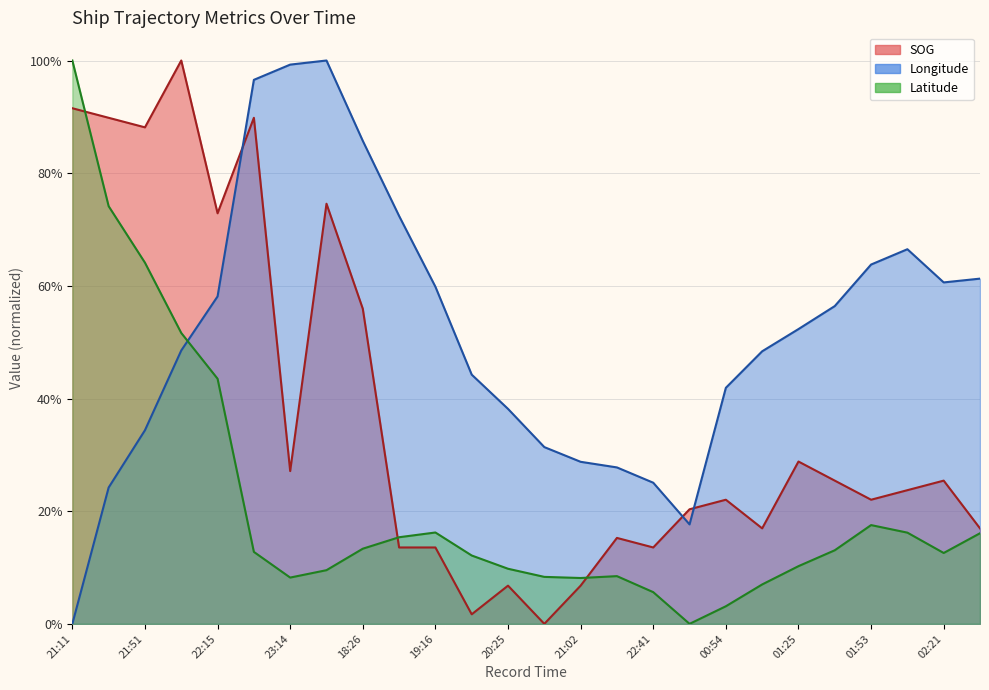

At which label does Longitude reach its peak?

18:13